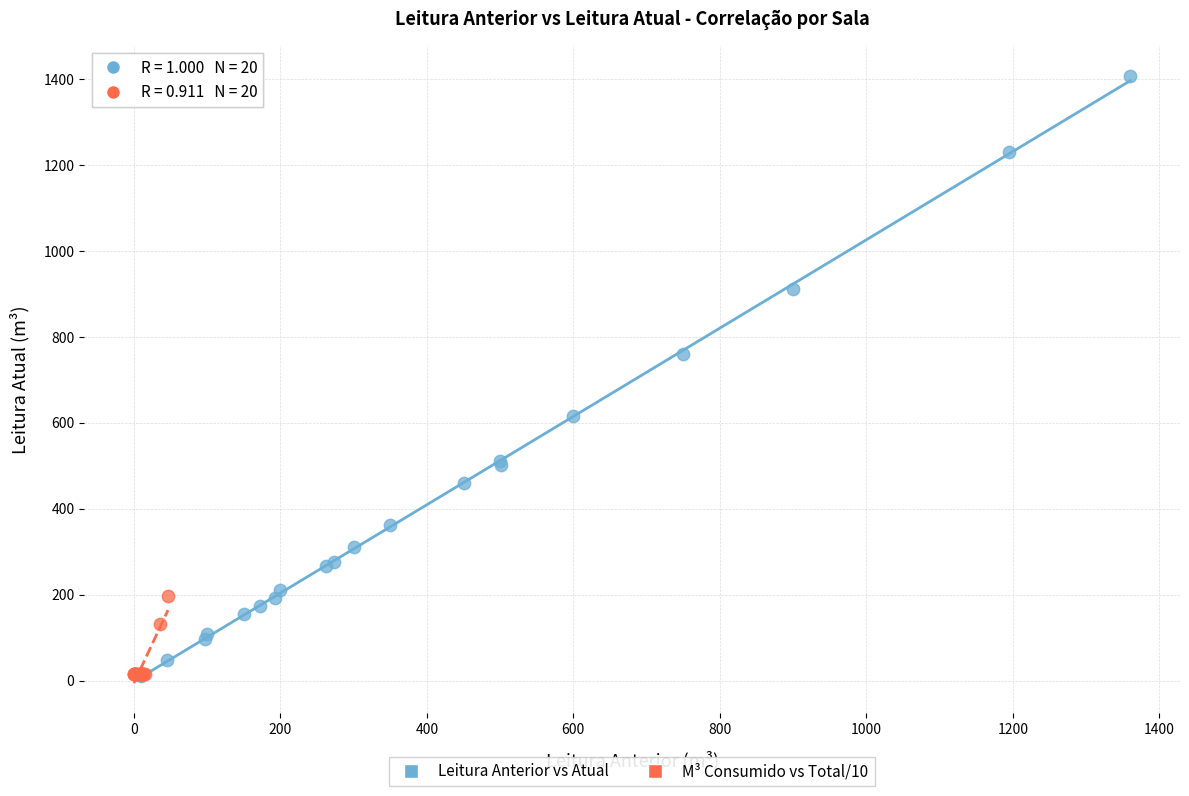

What are all the series names shown in the legend?

Leitura Anterior vs Atual, M³ Consumido vs Total/10